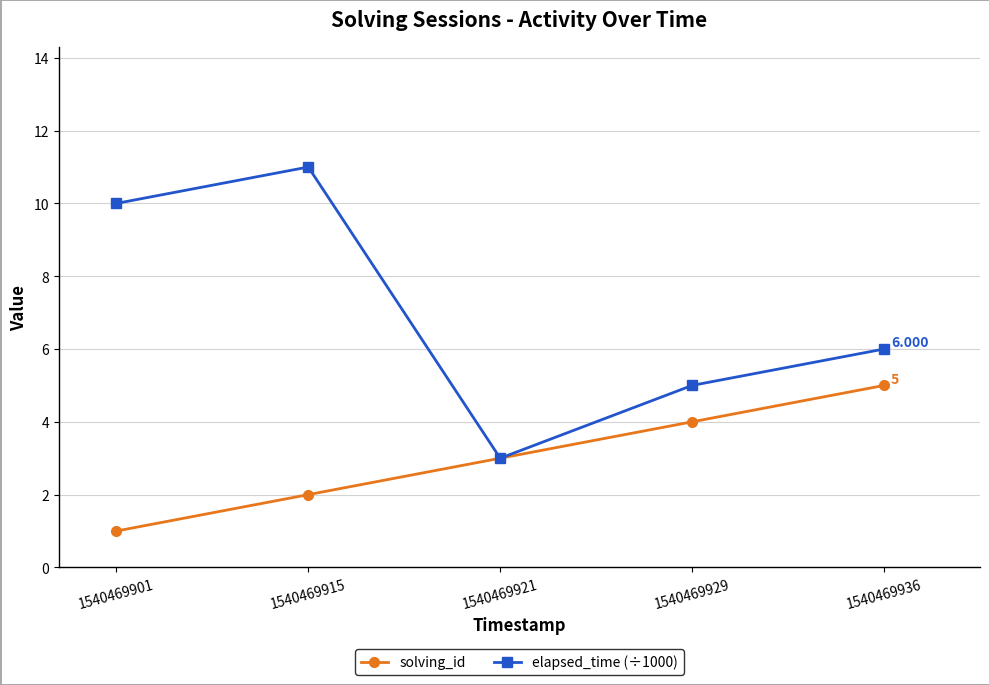

Rank the series at 1540469901 from highest to lowest value.

elapsed_time (÷1000), solving_id